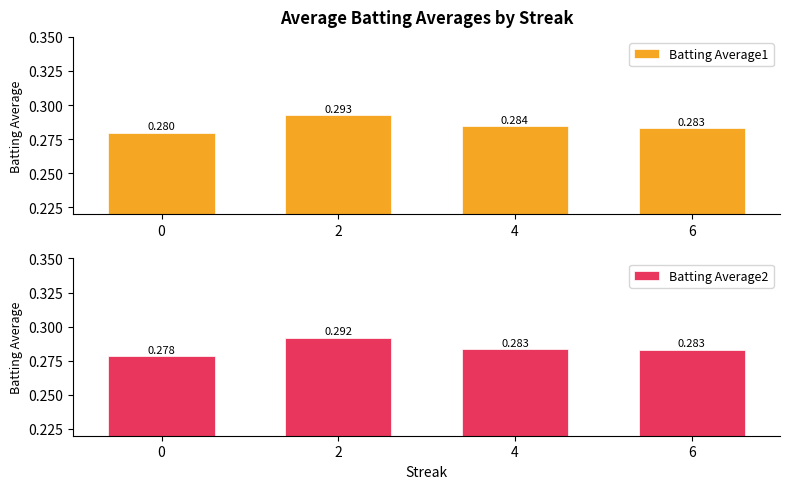

Reading left to right, what are all the values shown in this chart?

Batting Average1: 0.3	0.3	0.3	0.3
Batting Average2: 0.3	0.3	0.3	0.3